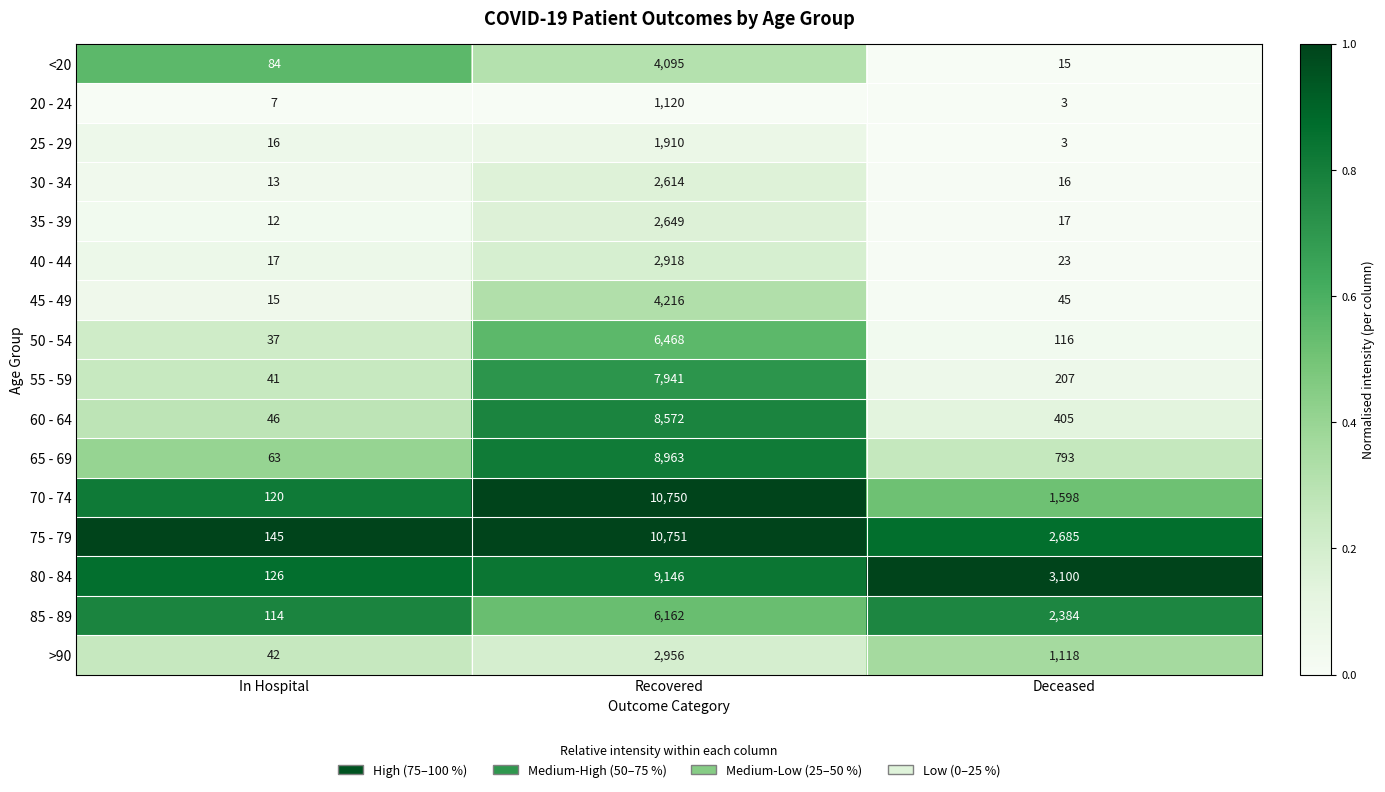

Rank the series by their maximum value, from highest to lowest.

75 - 79, 70 - 74, 80 - 84, 65 - 69, 60 - 64, 55 - 59, 50 - 54, 85 - 89, 45 - 49, <20, >90, 40 - 44, 35 - 39, 30 - 34, 25 - 29, 20 - 24